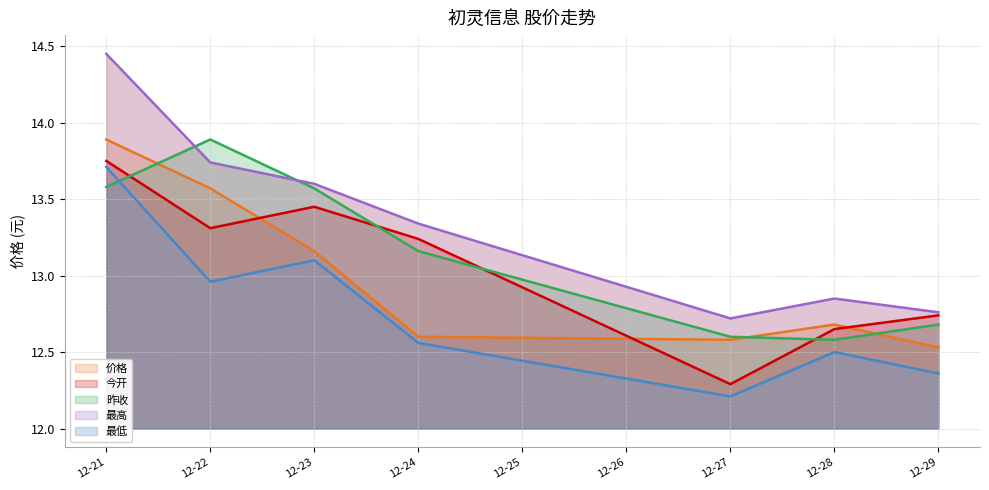

Between 12-28 and 12-21, which is larger?

12-21